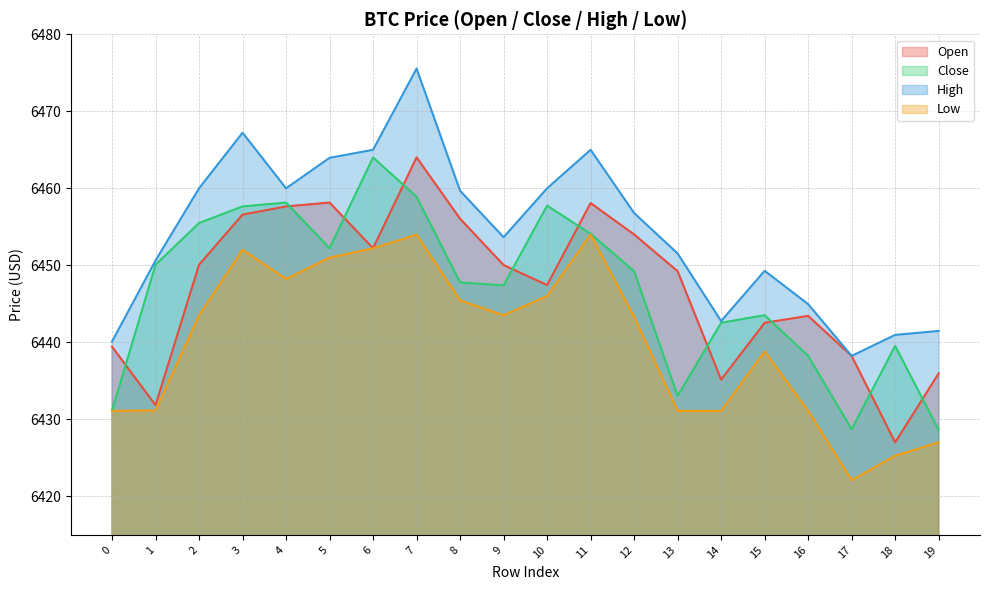

What is the average value of the Close series?

6446.9